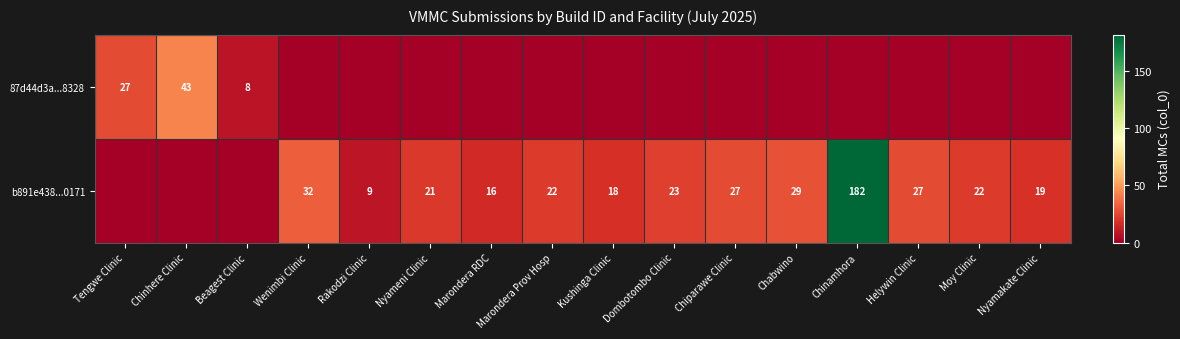

Is the value of 87d44d3a...8328 at Chinhere Clinic greater than the value of b891e438...0171 at Nyameni Clinic?

Yes